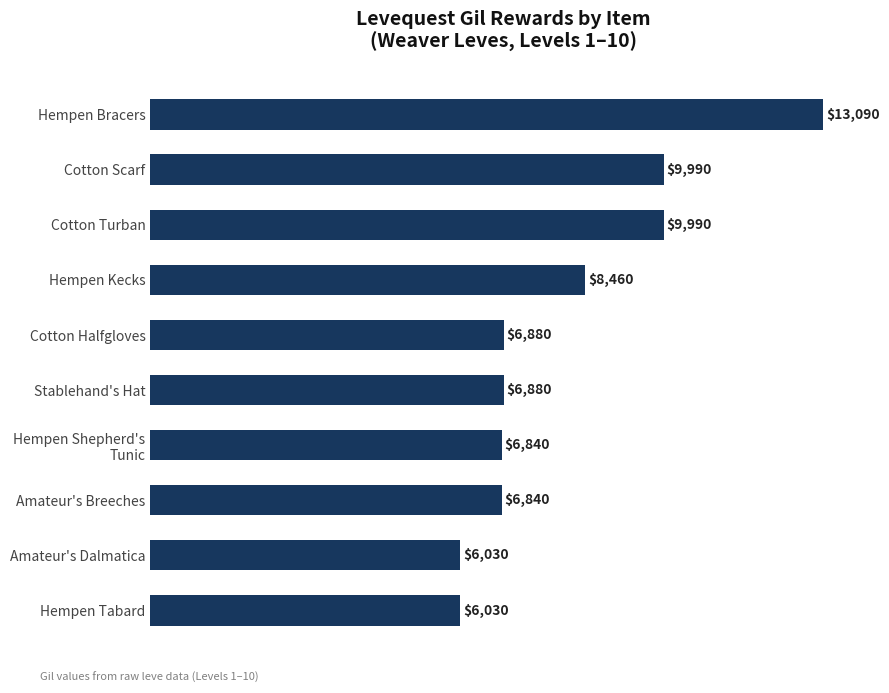

How many values are below 6880?

4